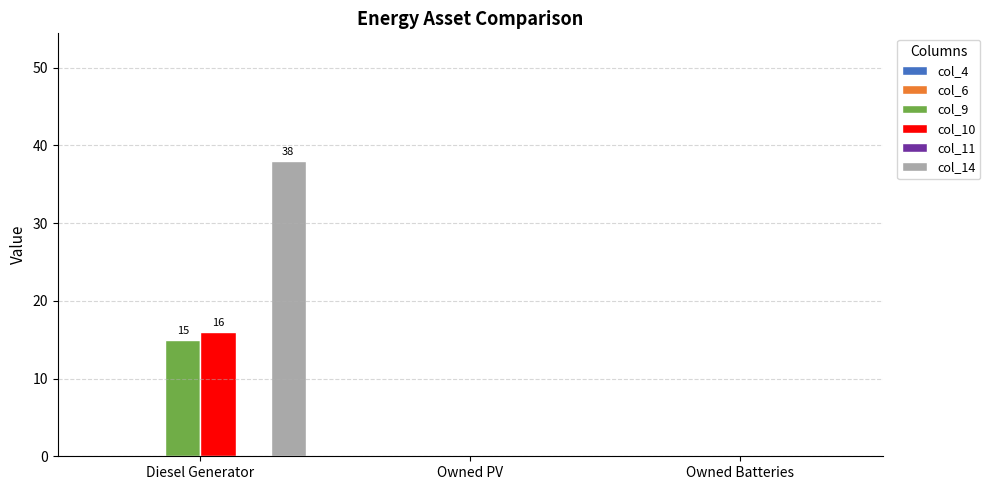

Is it true that col_9 equals 15 at Diesel Generator?

True